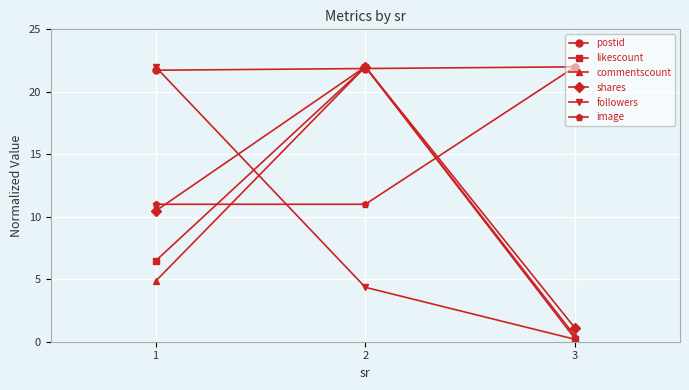

Read the followers value at 1.

22.0